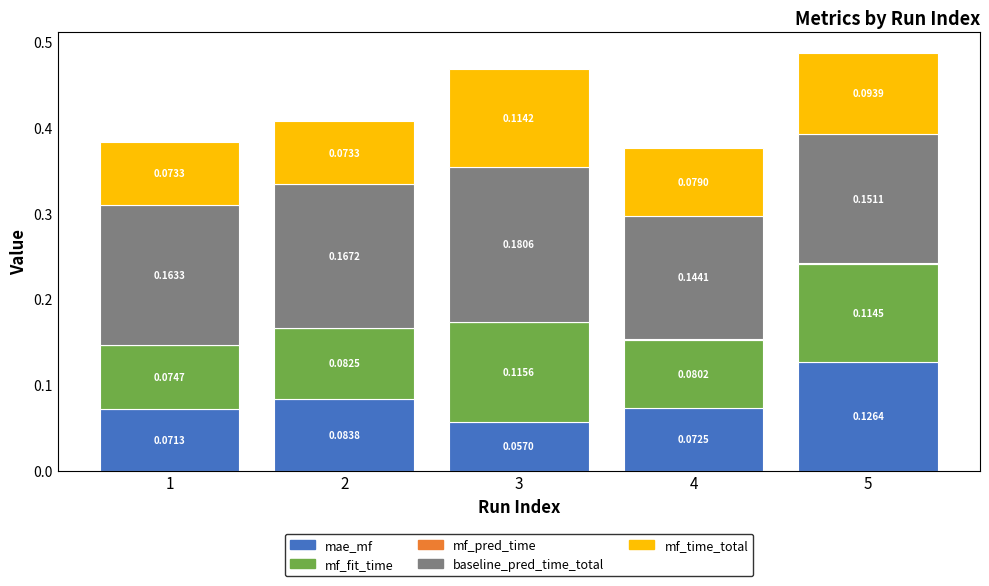

What is the total value across all series at 5?

0.5